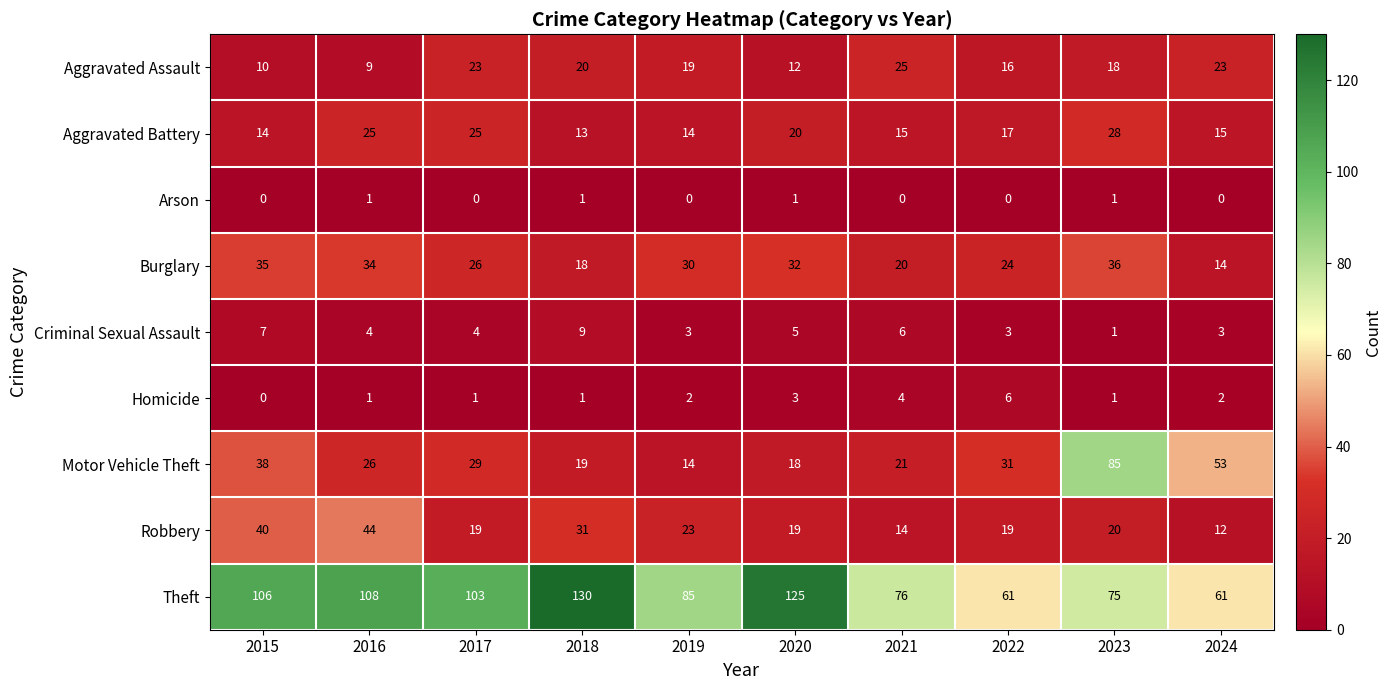

Between 2018 and 2022, which series saw the biggest shift?

Theft